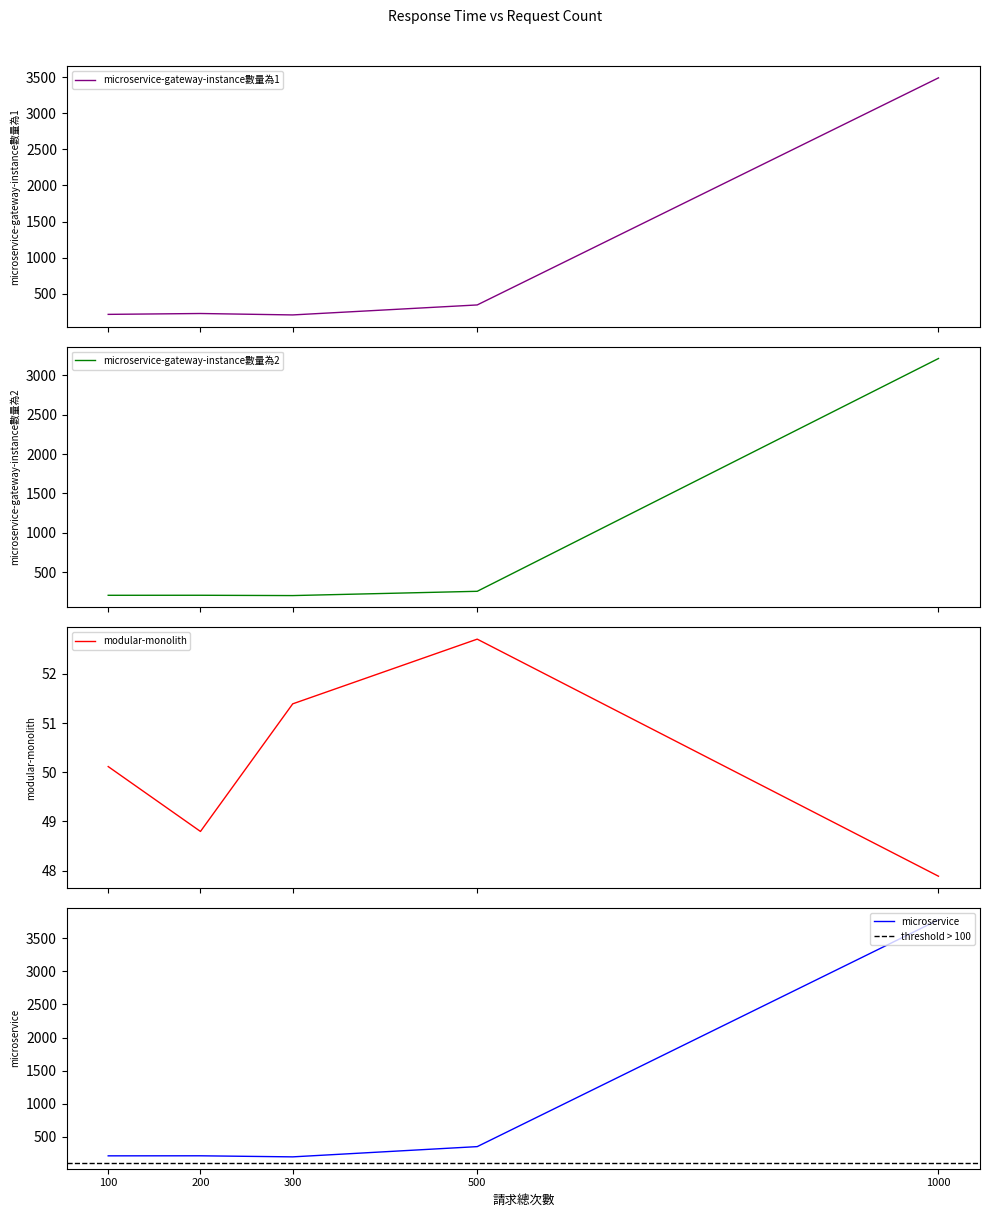

Reading left to right, what are all the values shown in this chart?

microservice-gateway-instance數量為1: 212.2	224.2	204.4	342.9	3492.1
microservice-gateway-instance數量為2: 205.7	206.0	202.1	256.4	3213.0
modular-monolith: 50.1	48.8	51.4	52.7	47.9
microservice: 214.2	214.9	198.7	353.5	3778.0